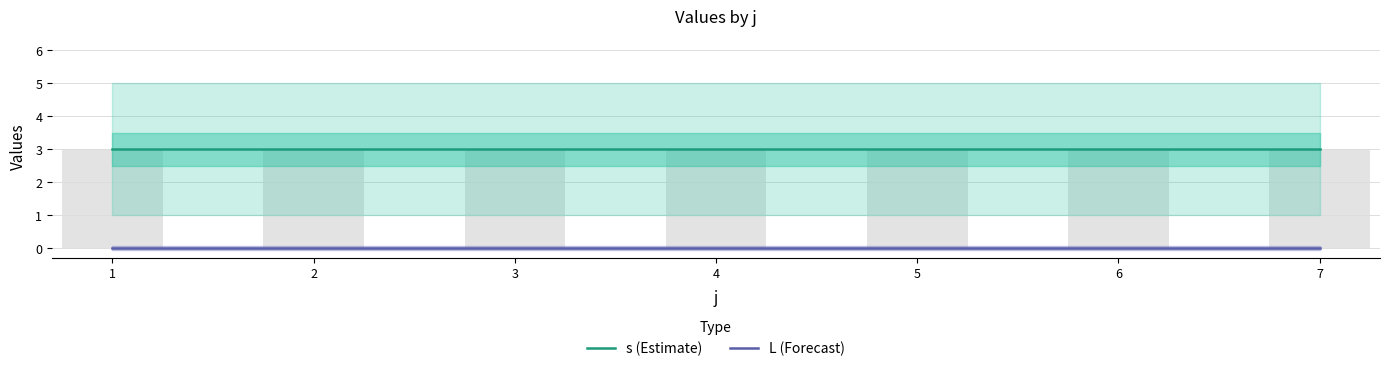

The value of L (Forecast) at 1 is 0. True or false?

True